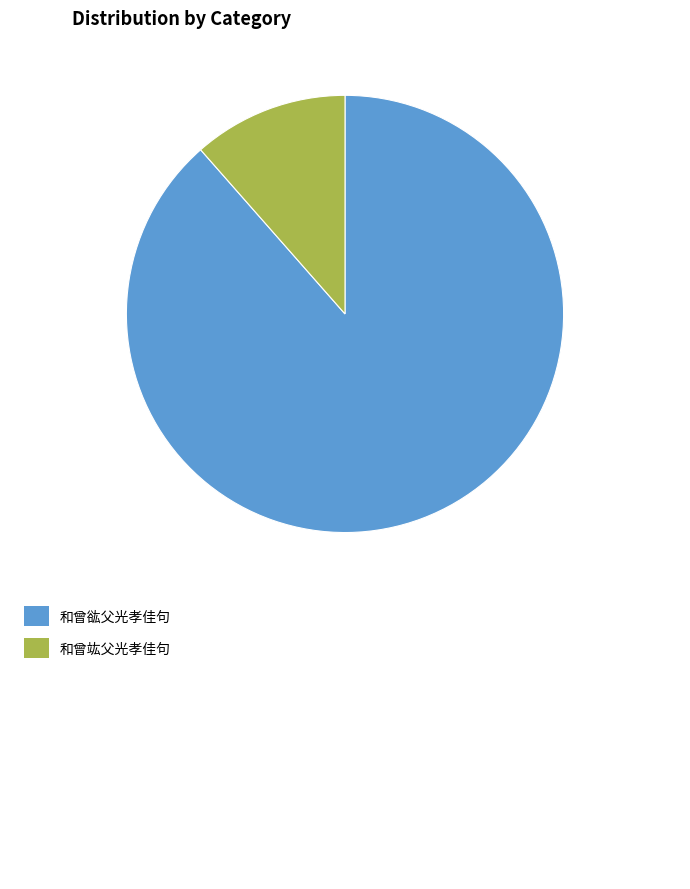

How many slices are in this pie chart?

2